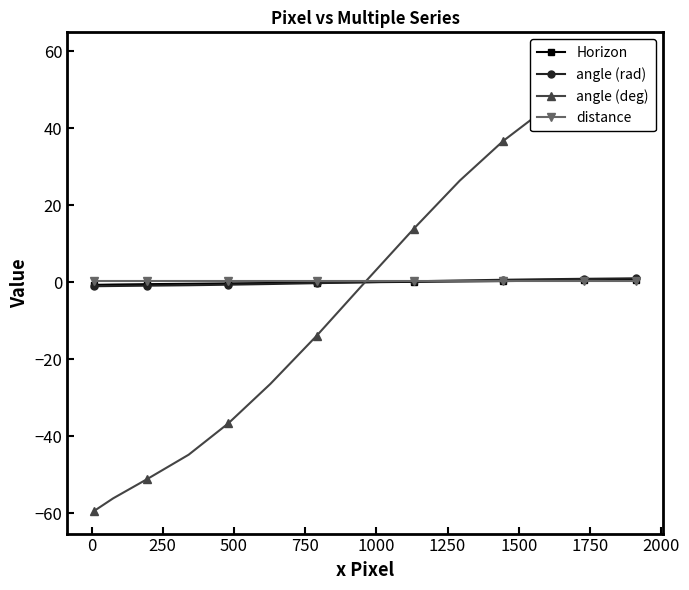

Which series has the widest spread of values?

angle (deg)